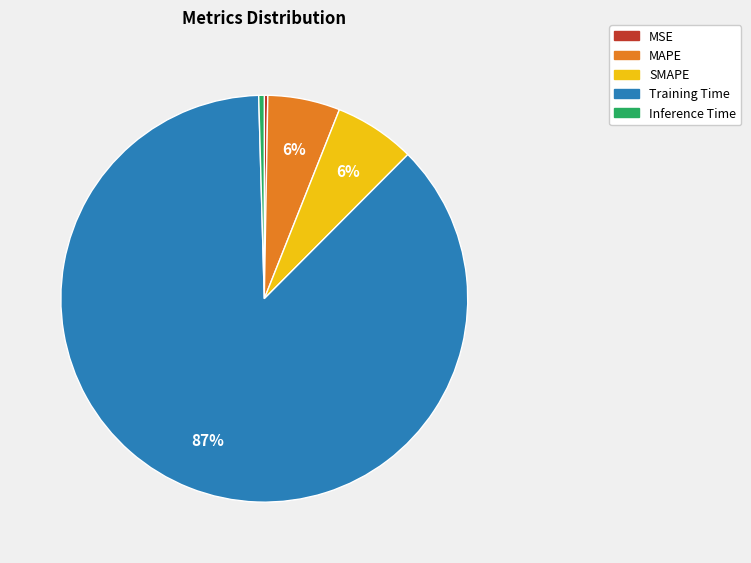

What is the largest slice in the pie chart?

Training Time